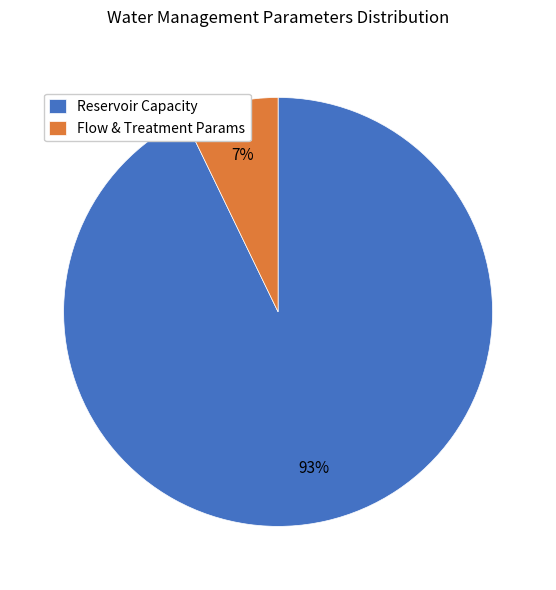

The Flow & Treatment Params slice represents 1% of the pie. True or false?

False